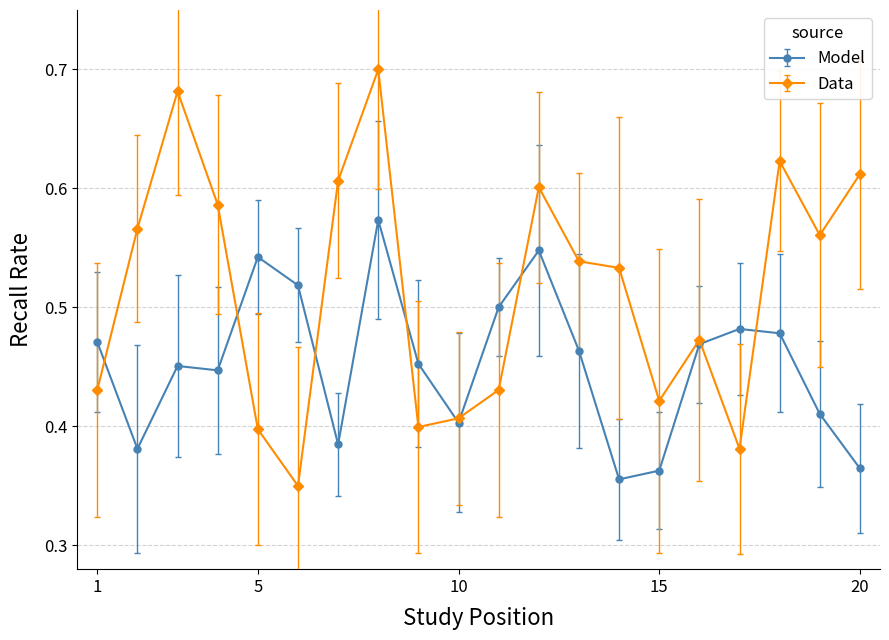

Count the Model values in the range 0 to 1.

20